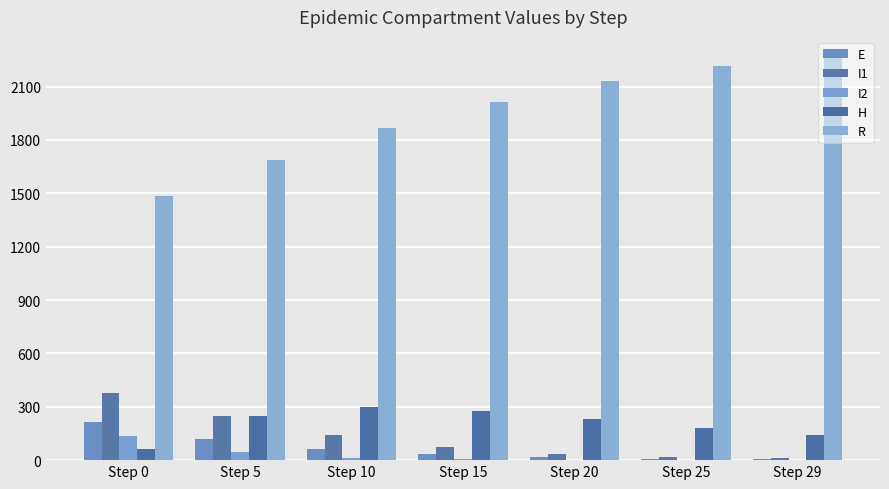

At which label does I1 first exceed 72?

Step 0